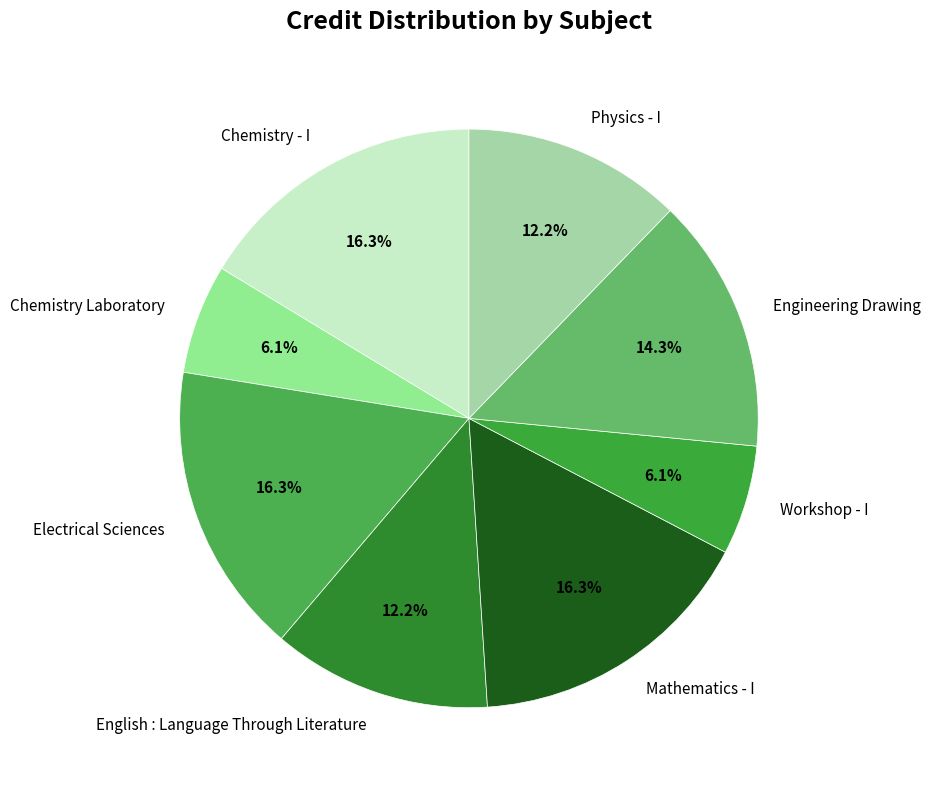

Does Physics - I represent more than half of the total?

No